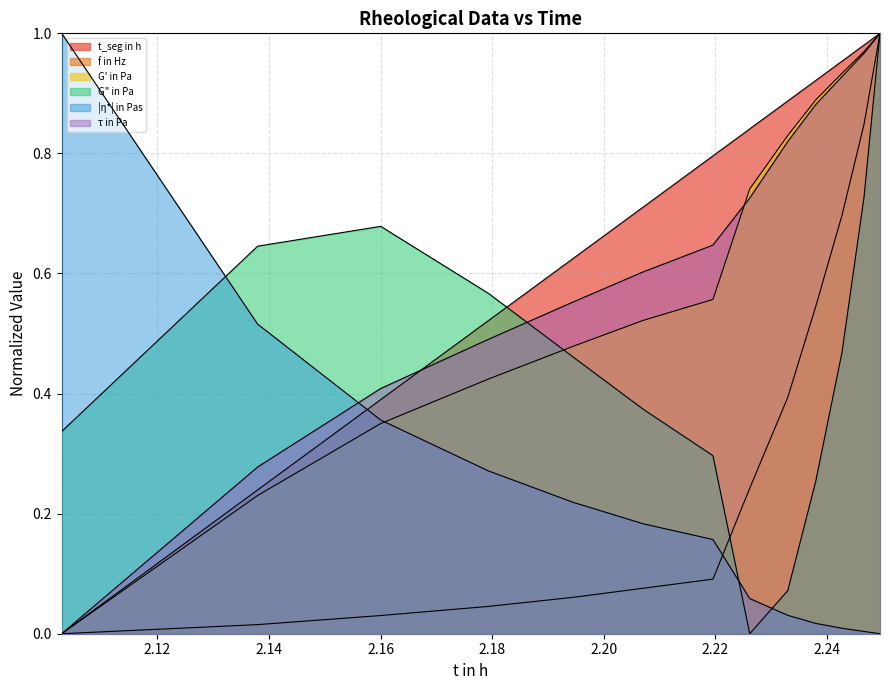

How many series are shown in this chart?

6